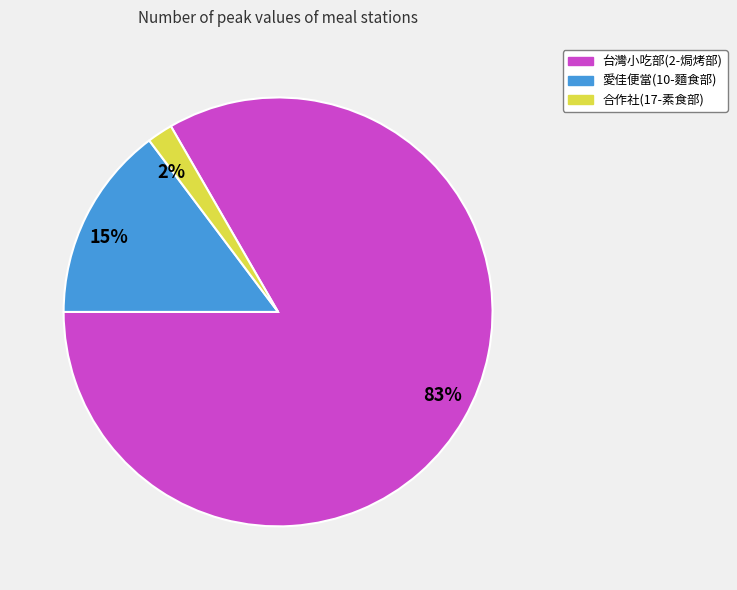

To the nearest percent, what is the average slice percentage?

33%